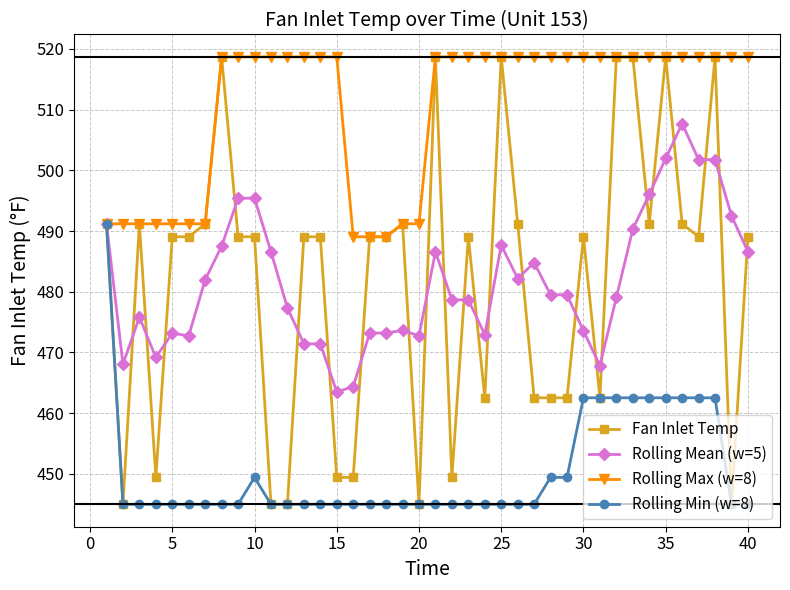

Which series has the widest spread of values?

Fan Inlet Temp